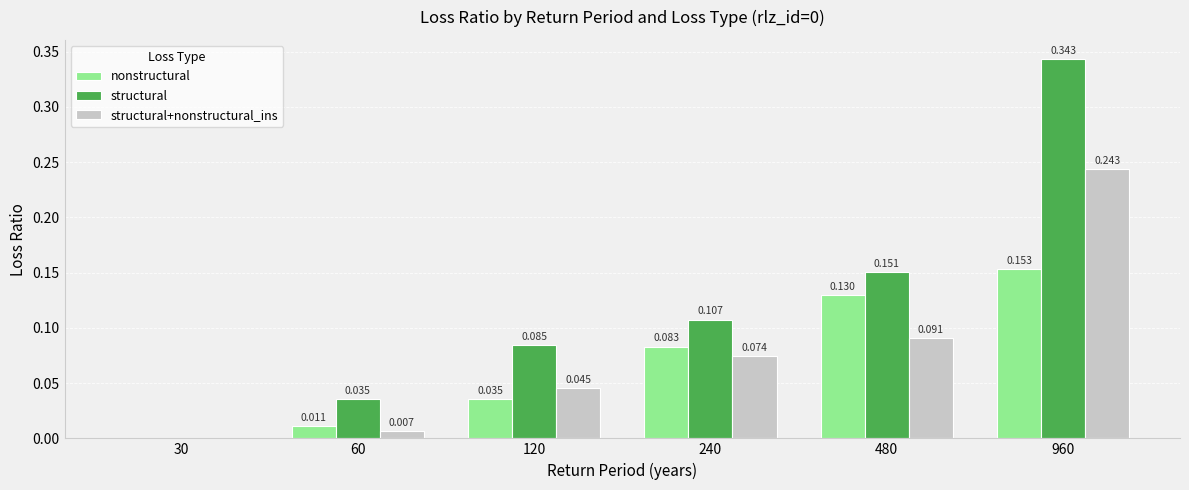

Is the value of nonstructural at 120 greater than the value of structural at 960?

No